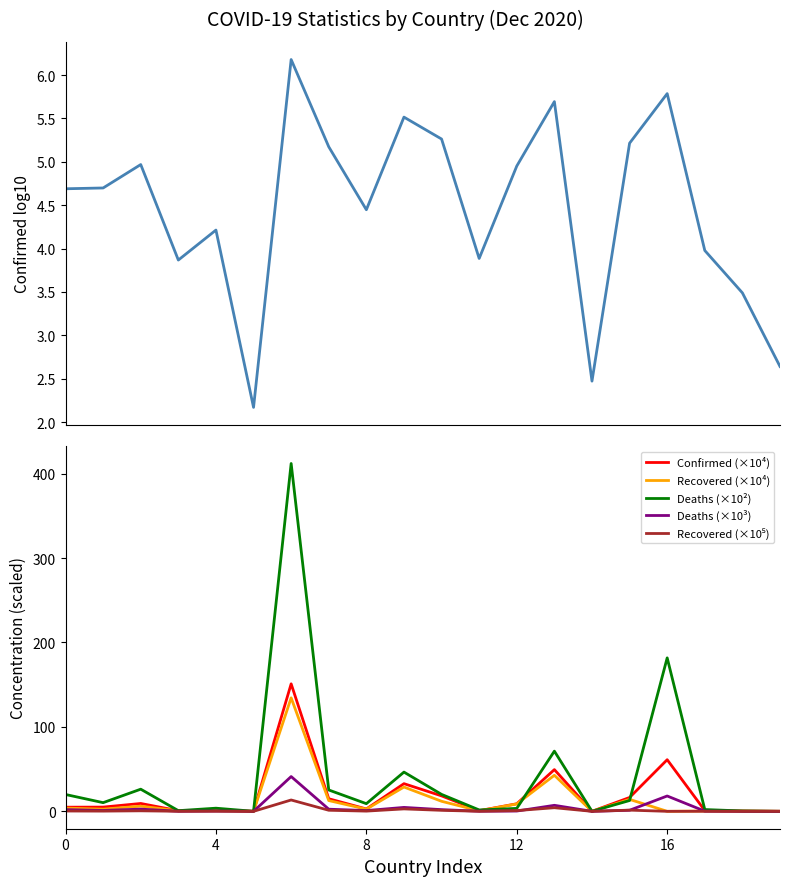

What is the difference between the Deaths (×10³) values at 11 and 16?

18.0